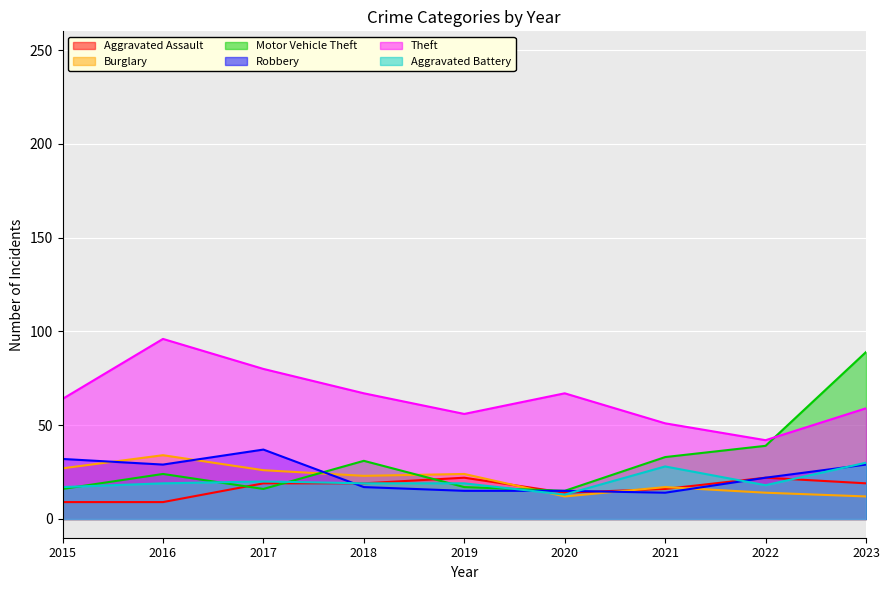

Rank the series by their maximum value, from lowest to highest.

Aggravated Assault, Aggravated Battery, Burglary, Robbery, Motor Vehicle Theft, Theft